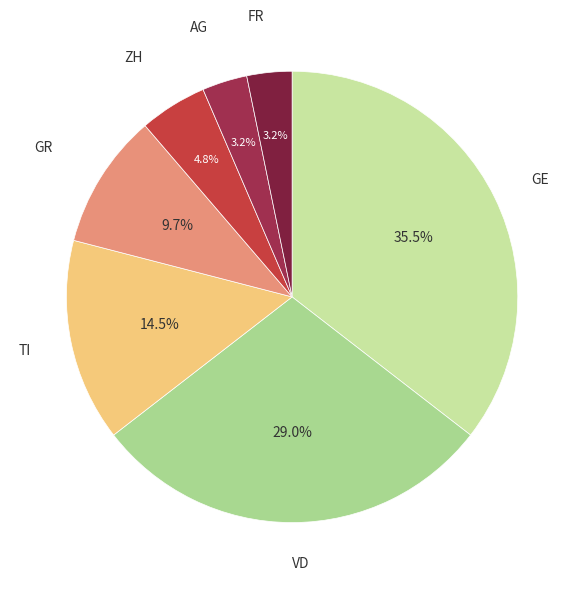

Does ZH represent more than half of the total?

No